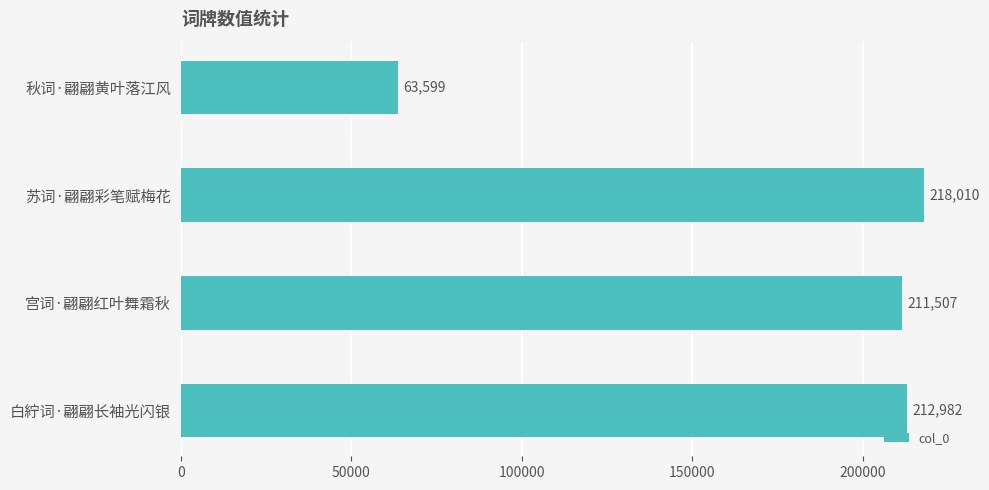

What is the ratio of the value at 宫词·翩翩红叶舞霜秋 to the value at 秋词·翩翩黄叶落江风?

3.3